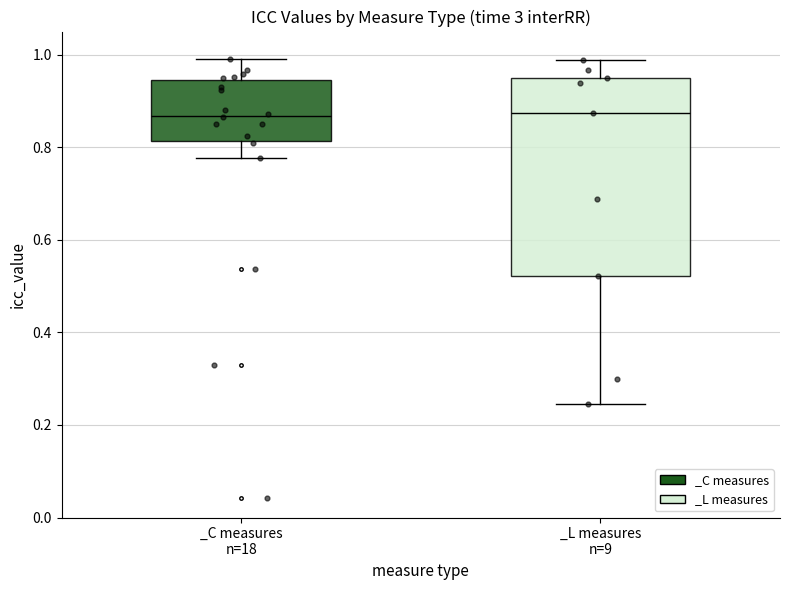

Reading left to right, read every box against the y-axis: the position of its median line, the range the box covers, and the ends of its whiskers. The values are not printed on the chart, so give them approximately, as read against the axis.

_C measures n=18: median 0.86, box 0.82 to 0.94, whiskers 0.78 to 1.00
_L measures n=9: median 0.88, box 0.52 to 0.96, whiskers 0.24 to 0.98